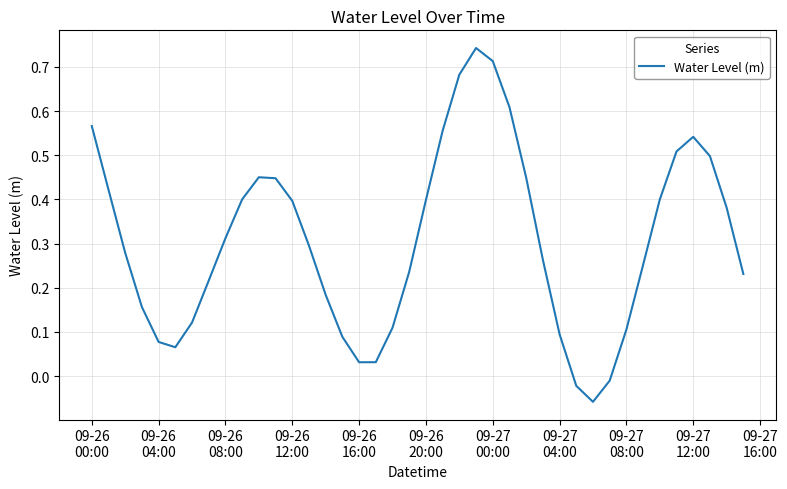

How many lines are shown in the chart?

1